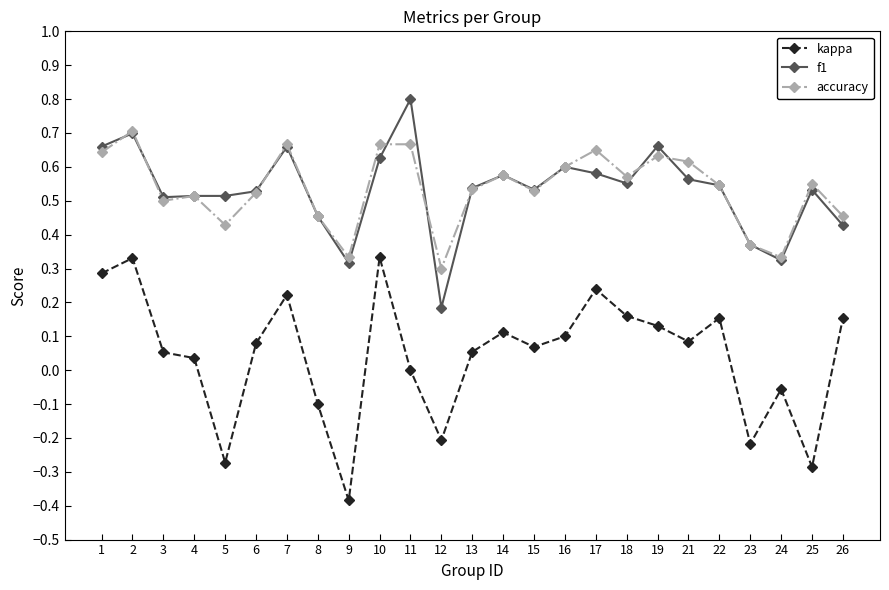

True or false: accuracy and kappa cross at least once.

False